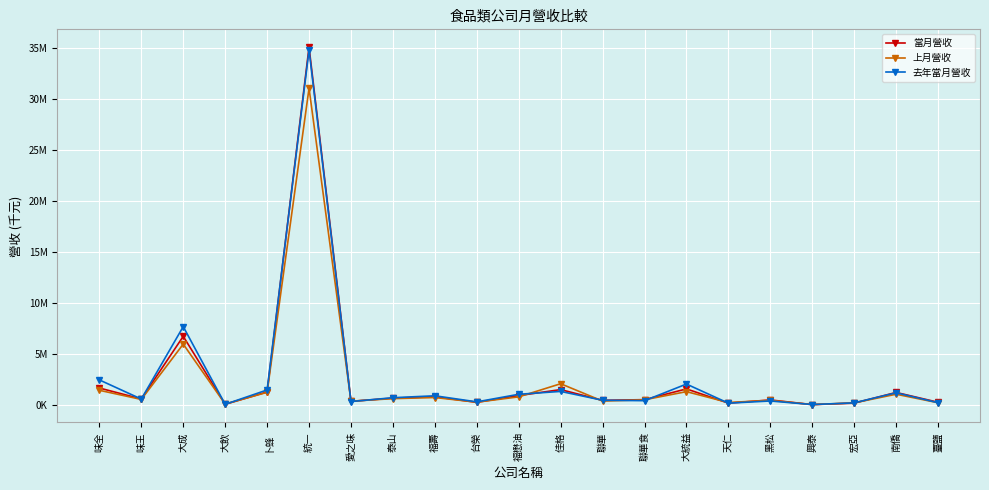

What is the total value across all series at 宏亞?

506990